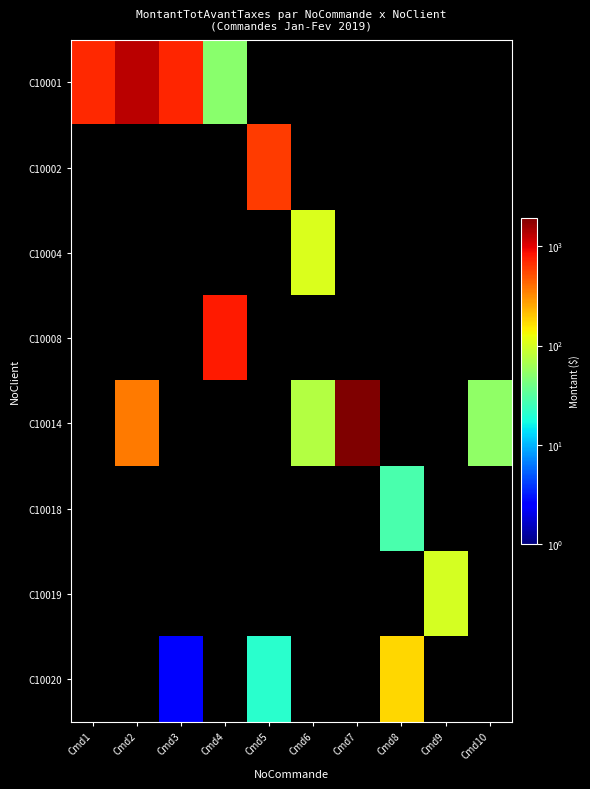

What is the total value across all series at Cmd4?

832.0